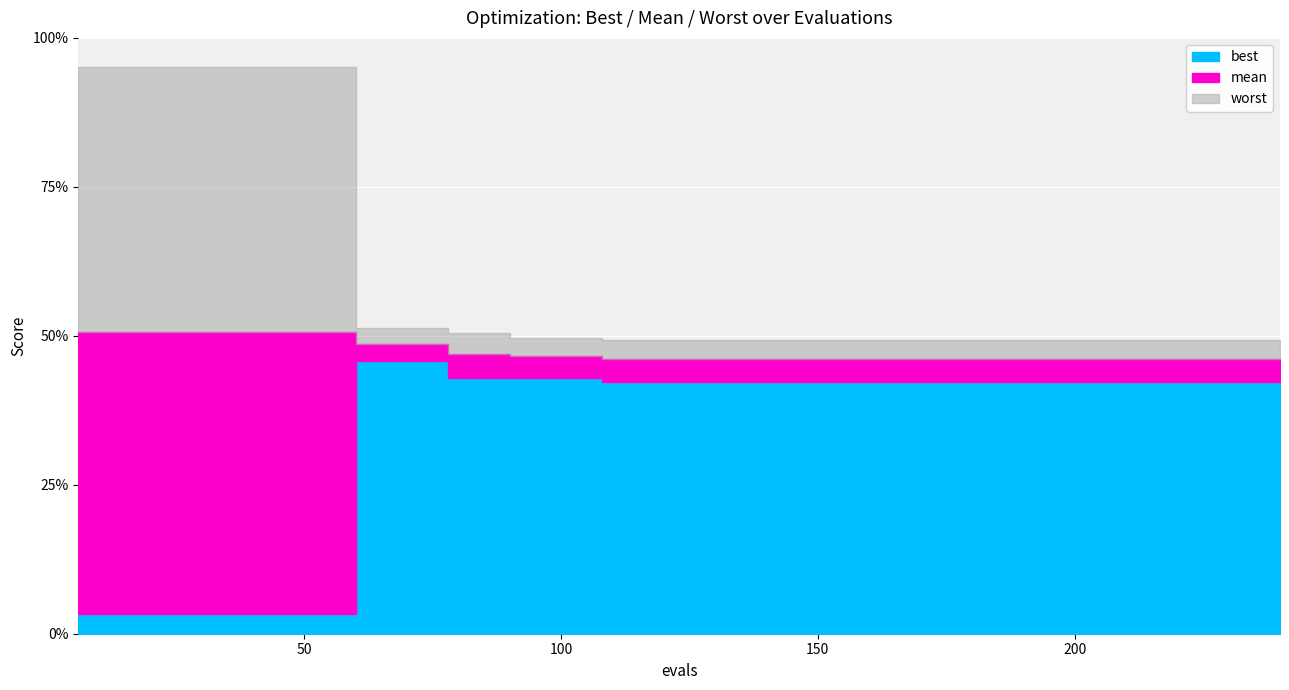

At which label does best reach its peak?

60